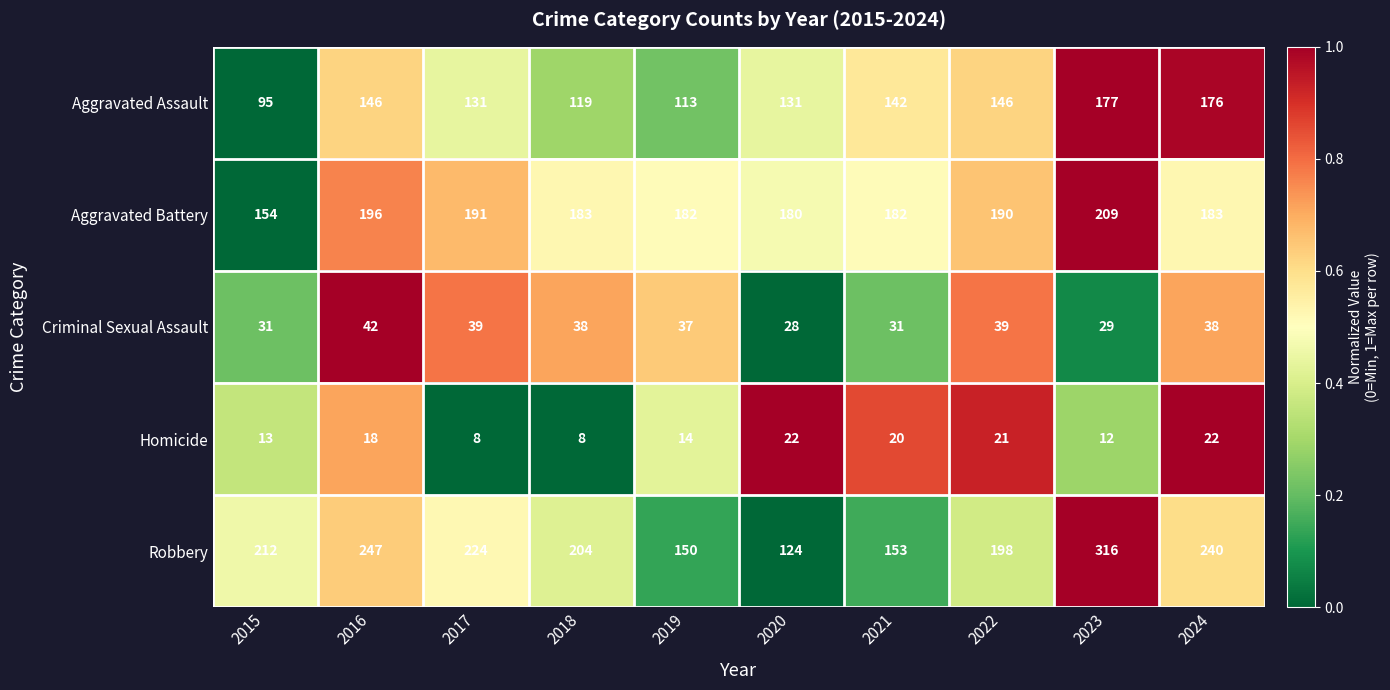

How many data points in Aggravated Assault are less than 142?

5